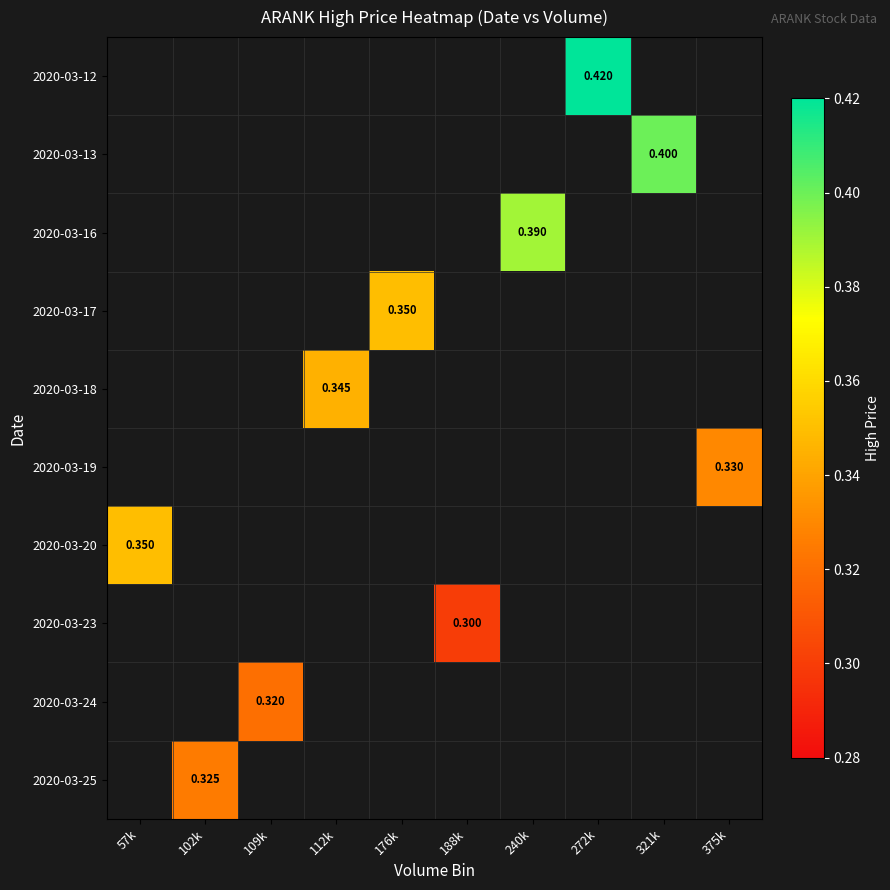

Is the value of 2020-03-25 at 102k greater than the value of 2020-03-24 at 109k?

Yes